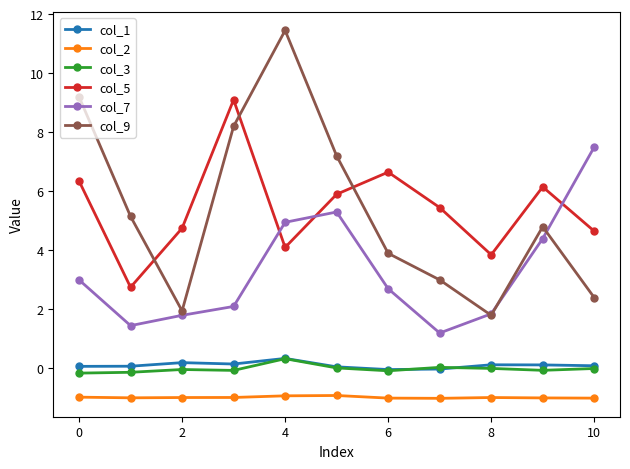

Which series has the largest range (max minus min)?

col_9